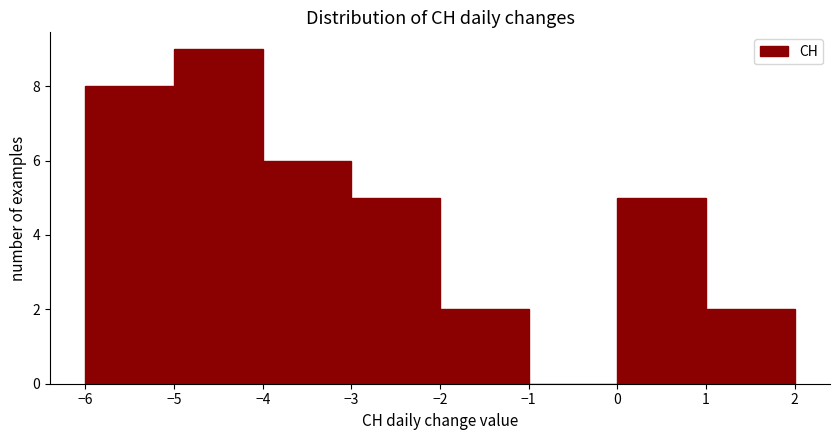

Reading left to right, transcribe this chart: for each bar, give the range it covers on the x-axis and its height. The values are not printed on the chart, so give them approximately, as read against the axis.

-6 to -5: 8
-5 to -4: 9
-4 to -3: 6
-3 to -2: 5
-2 to -1: 2
-1 to 0: 0
0 to 1: 5
1 to 2: 2